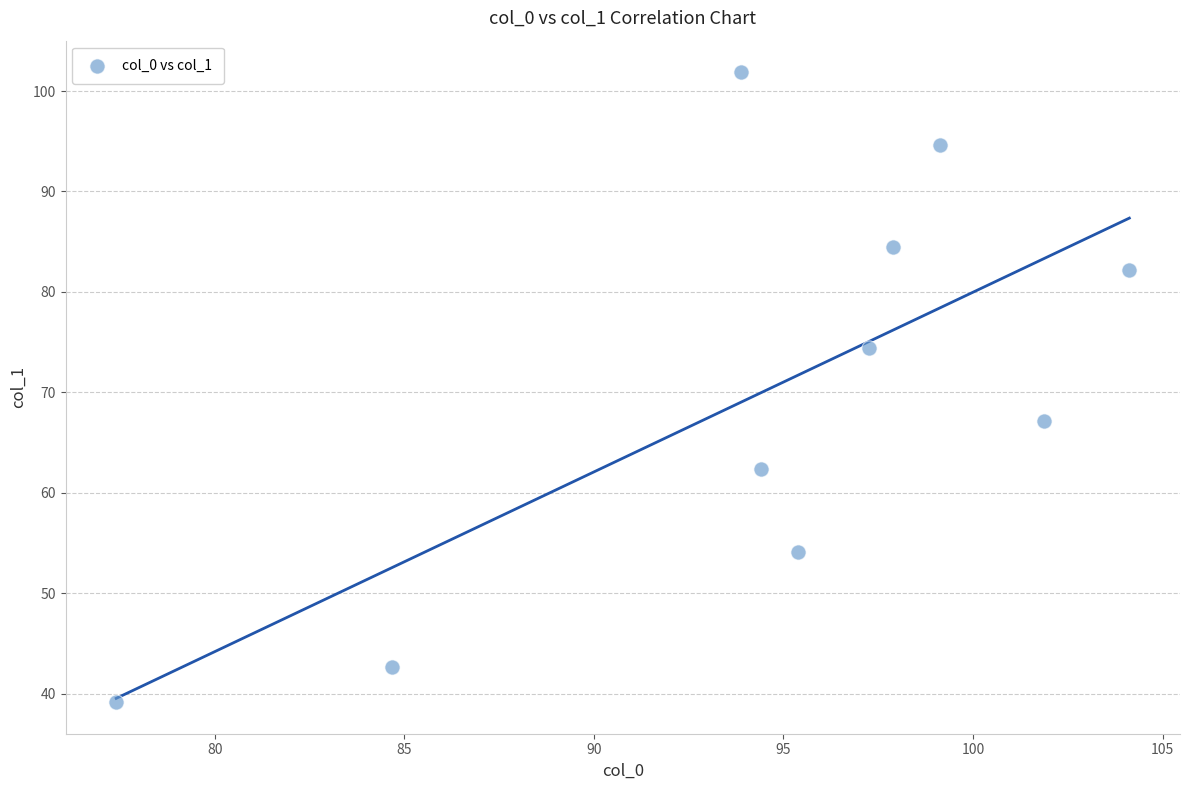

What is the range of X values (max minus min)?

26.7